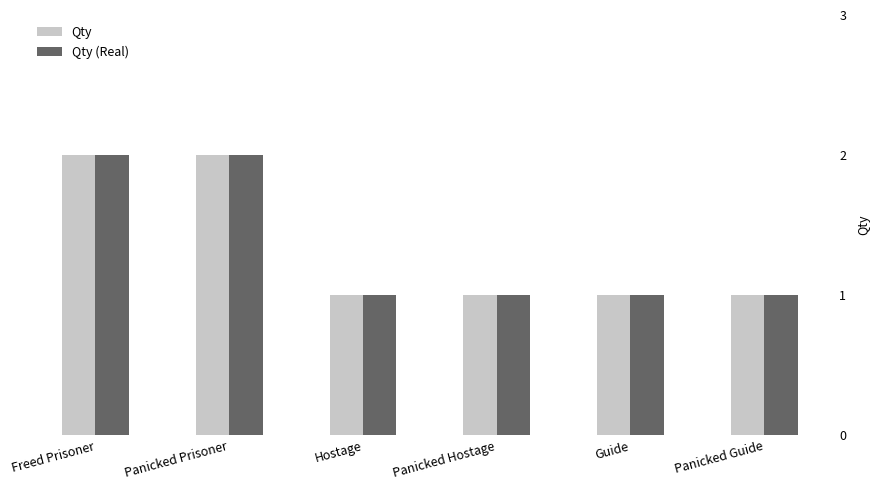

What position from the right is Freed Prisoner?

6